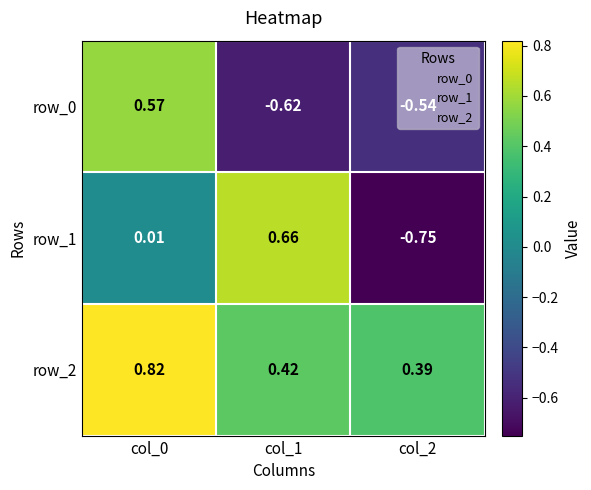

Is the value of row_1 at col_0 greater than the value of row_0 at col_2?

Yes